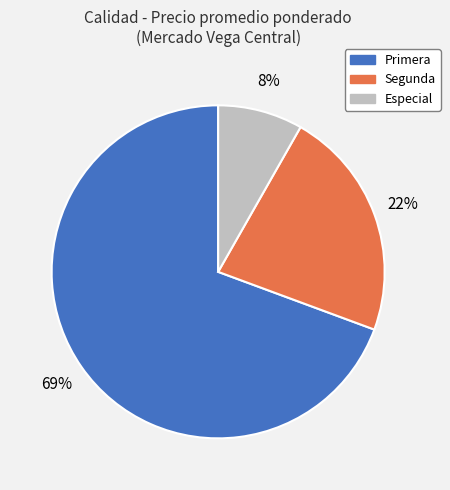

Between Especial and Primera, which is larger?

Primera